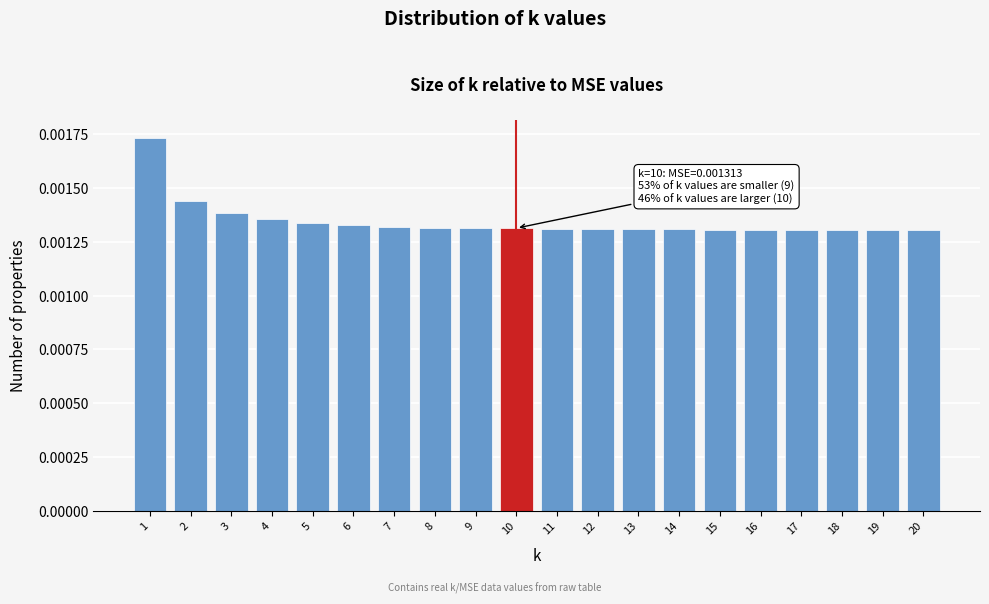

Between 13 and 3, which is larger?

3